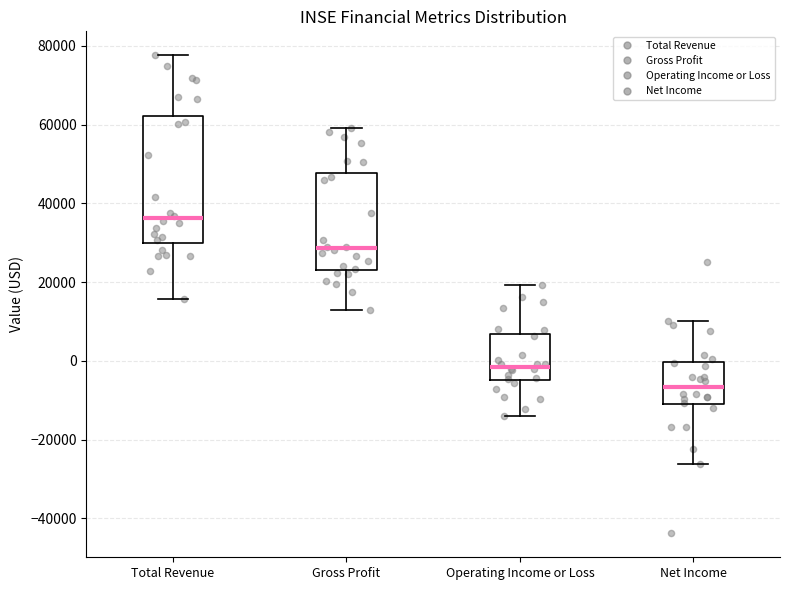

Where does the lower whisker of the box for Gross Profit end on the y-axis? The values are not printed on the chart, so give them approximately, as read against the axis.

12000